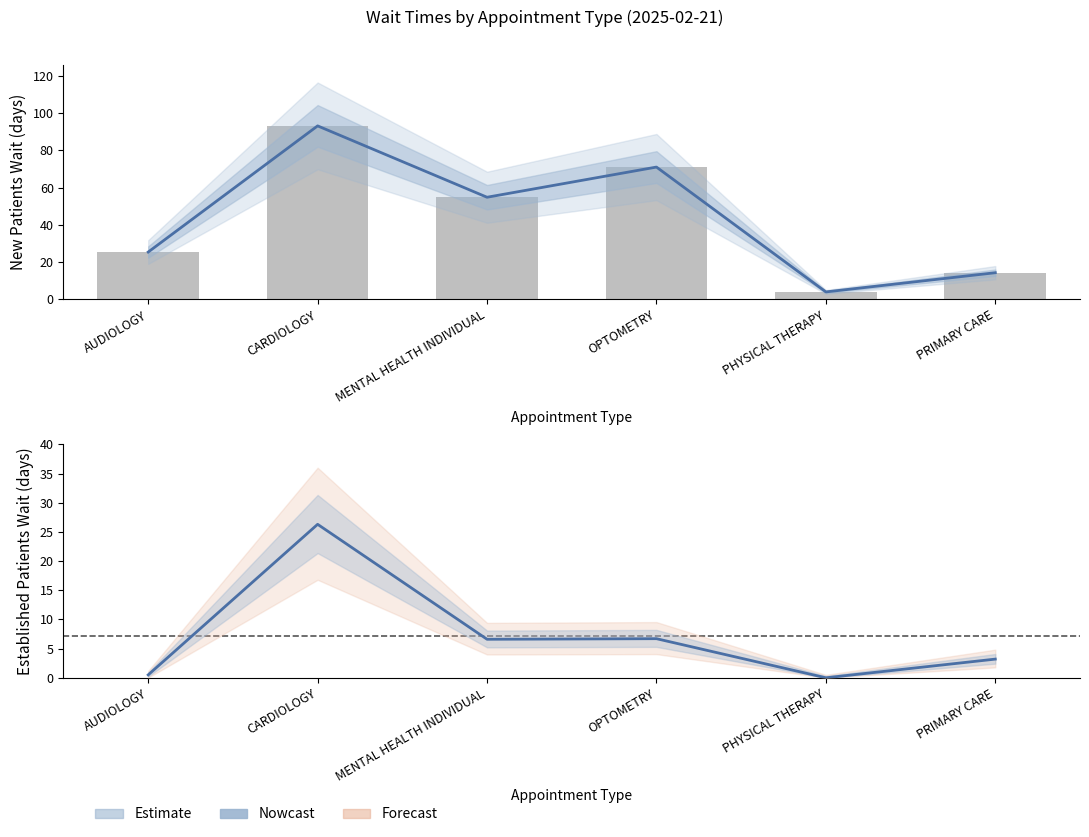

How many values in the NewPatients series are below 54?

3